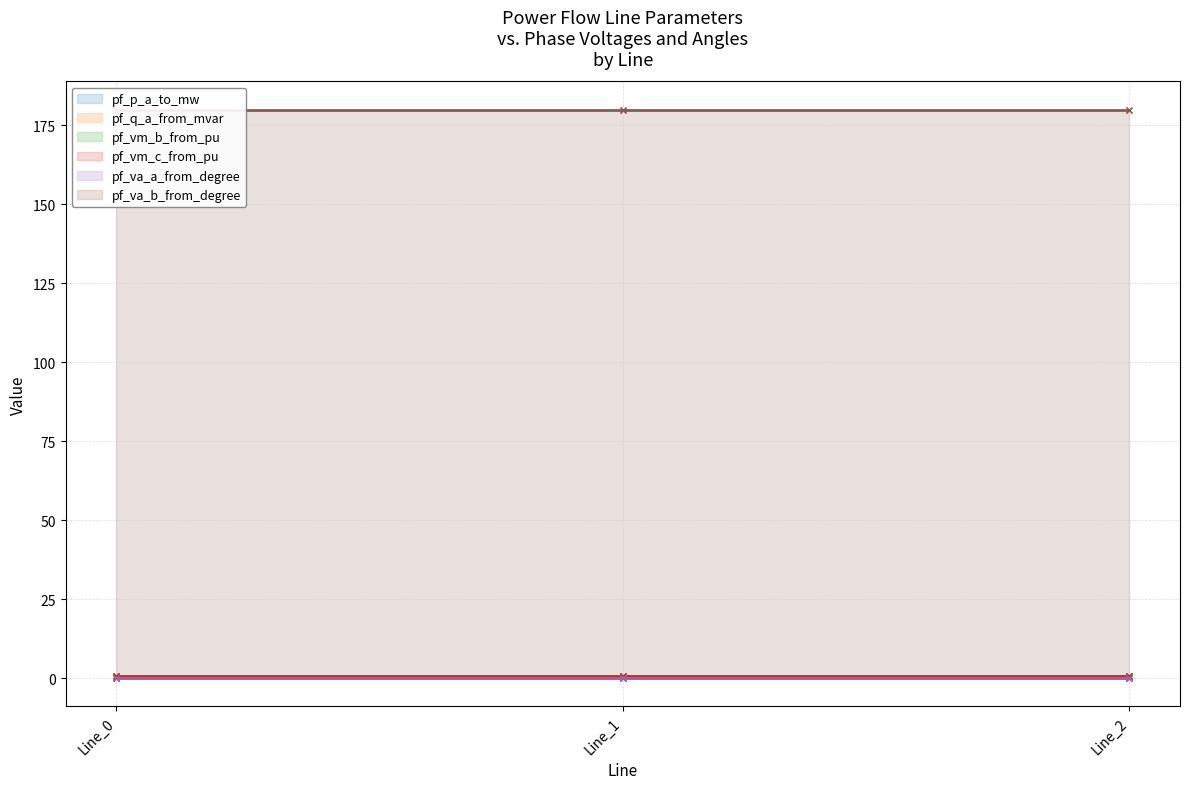

Rank the series at Line_1 from lowest to highest value.

pf_q_a_from_mvar, pf_p_a_to_mw, pf_va_a_from_degree, pf_vm_c_from_pu, pf_vm_b_from_pu, pf_va_b_from_degree